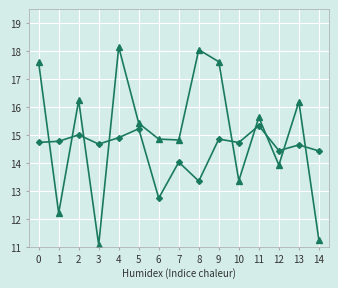

At which category is the sum across all series the highest?

4